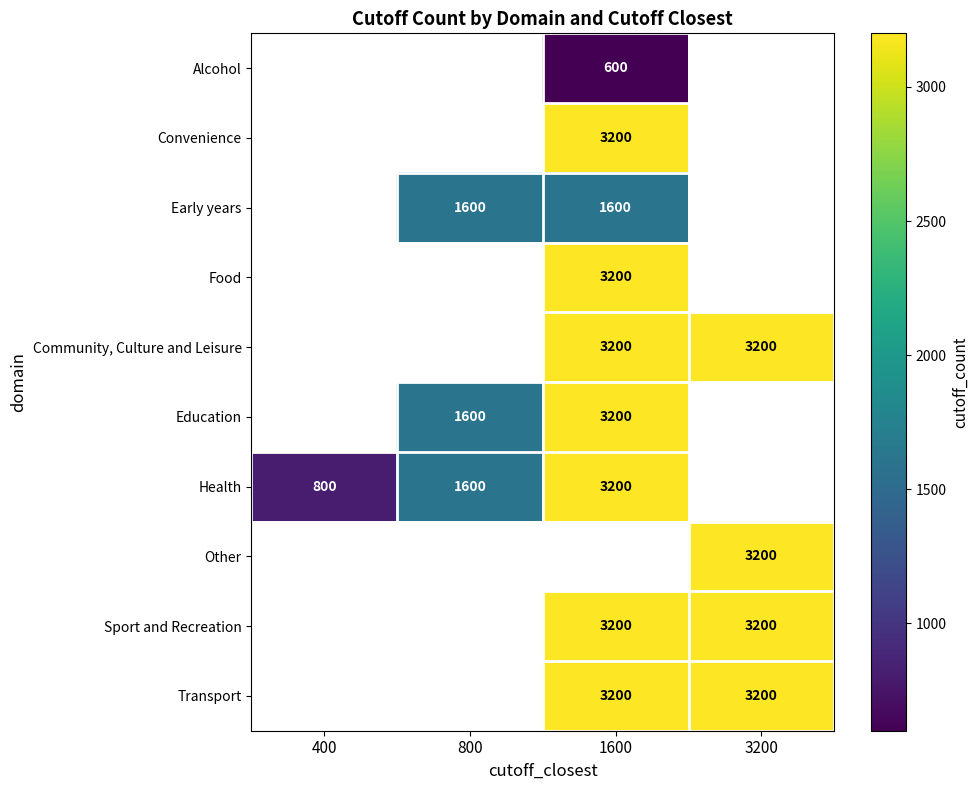

Count the number of categories in the chart.

4